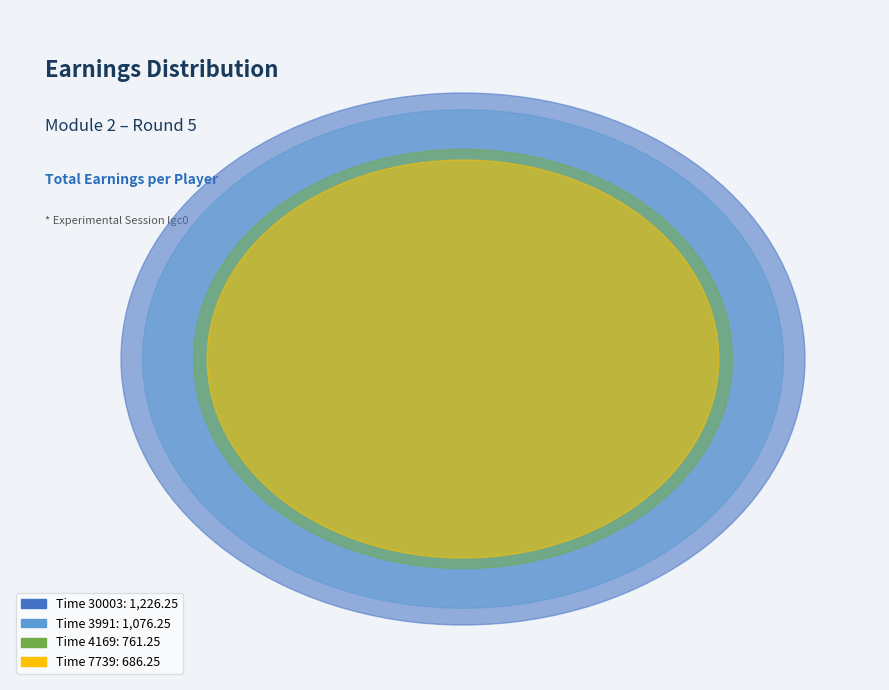

Do 30003 and 4169 together represent more than half of the pie?

Yes